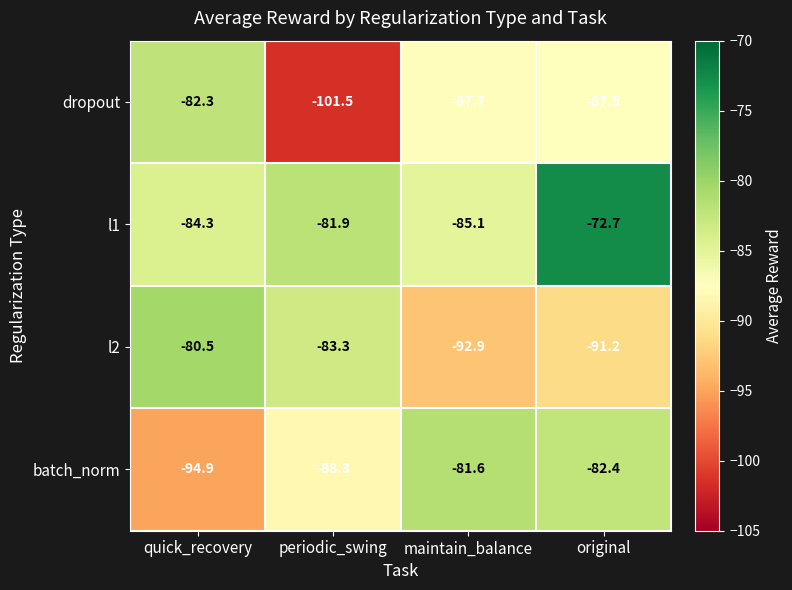

How many values in the l2 series exceed -83?

1